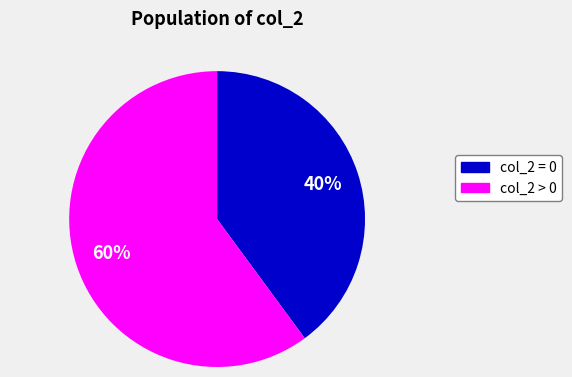

To the nearest percent, what is the average slice percentage?

50%